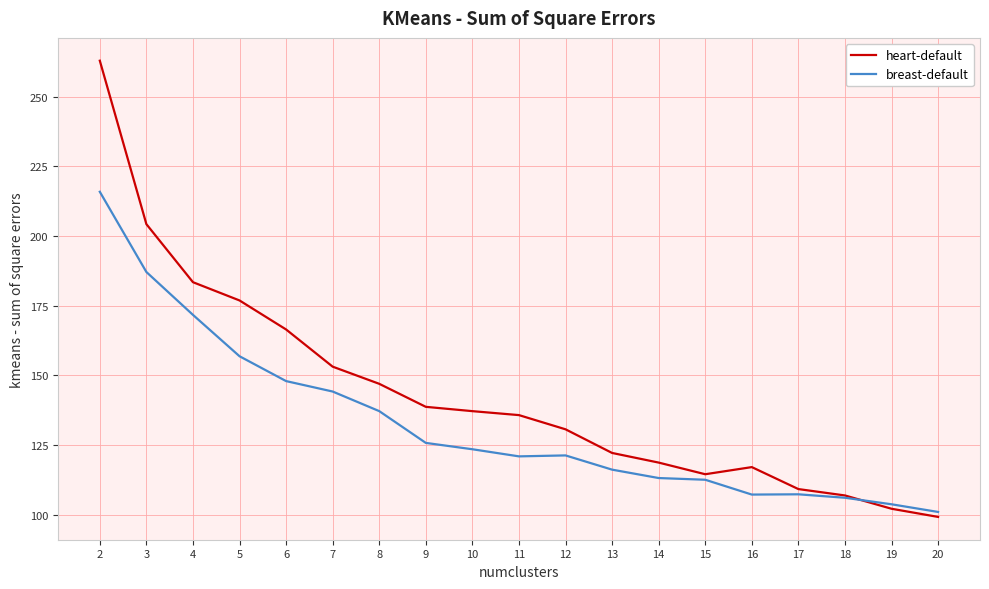

The breast-default series shows 185.6 at 16. True or false?

False